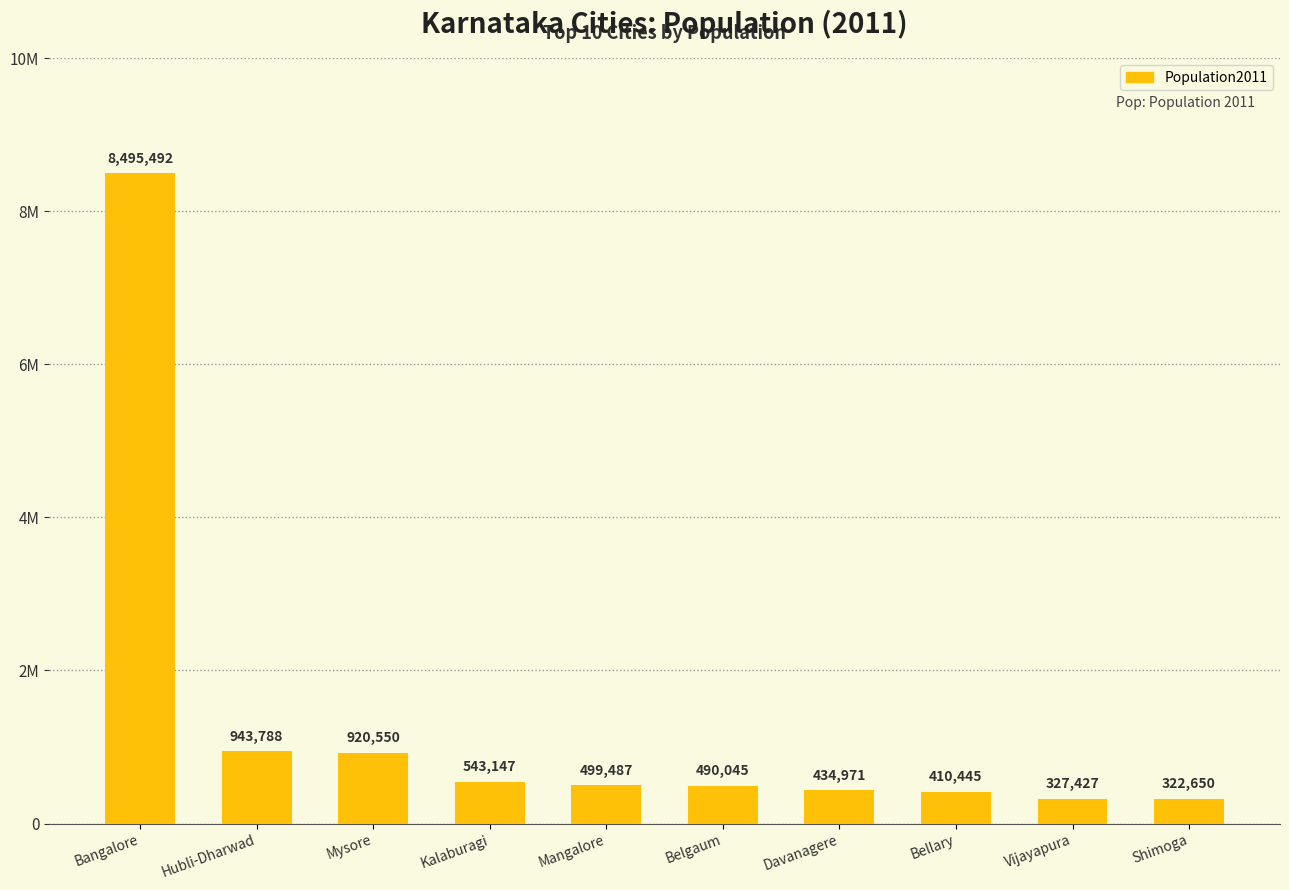

Are the bars horizontal?

No